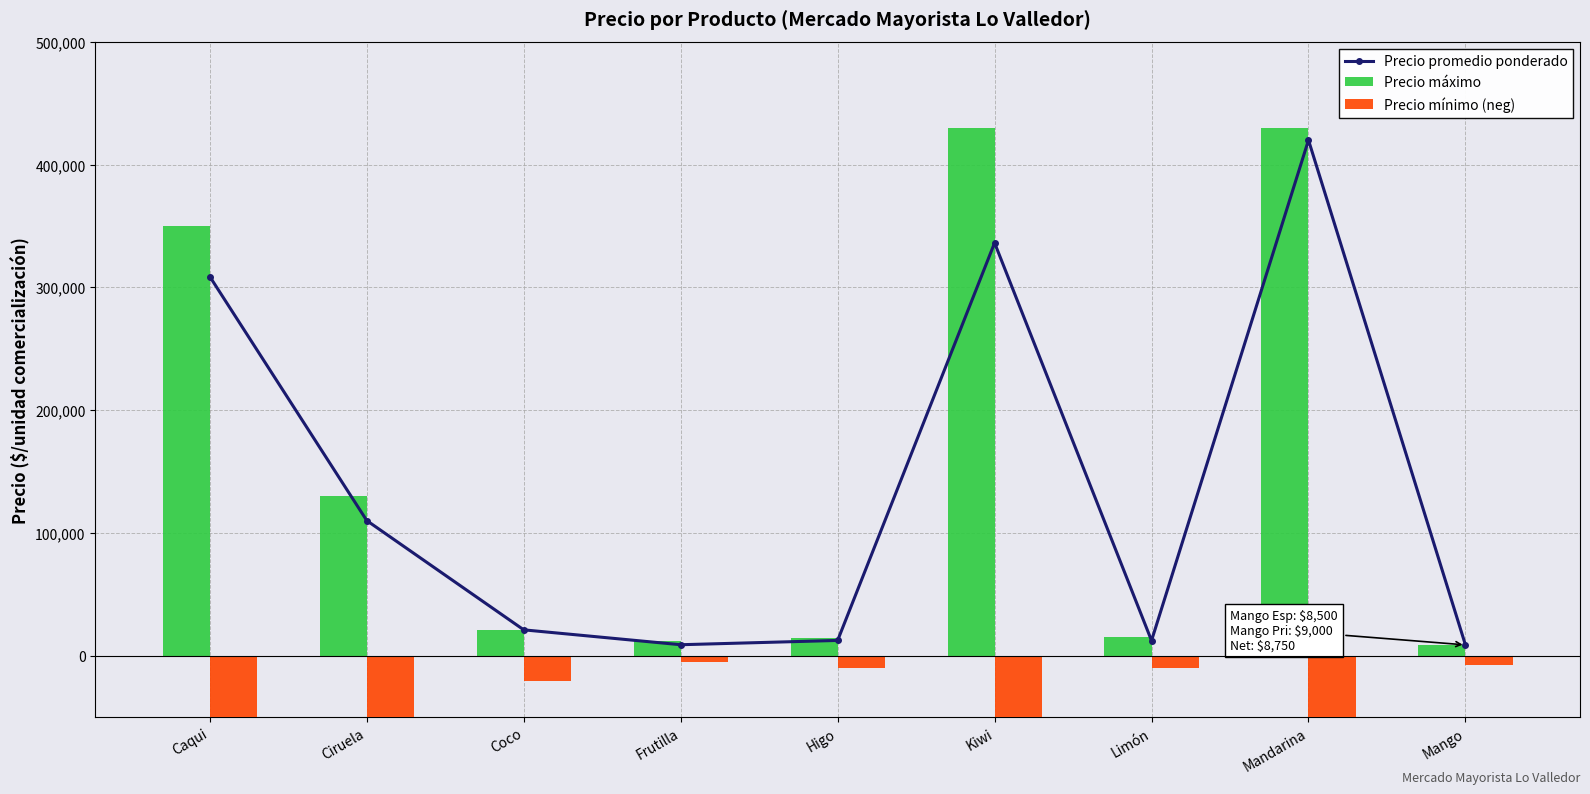

What is the label of the 6th bar from the left?

Kiwi